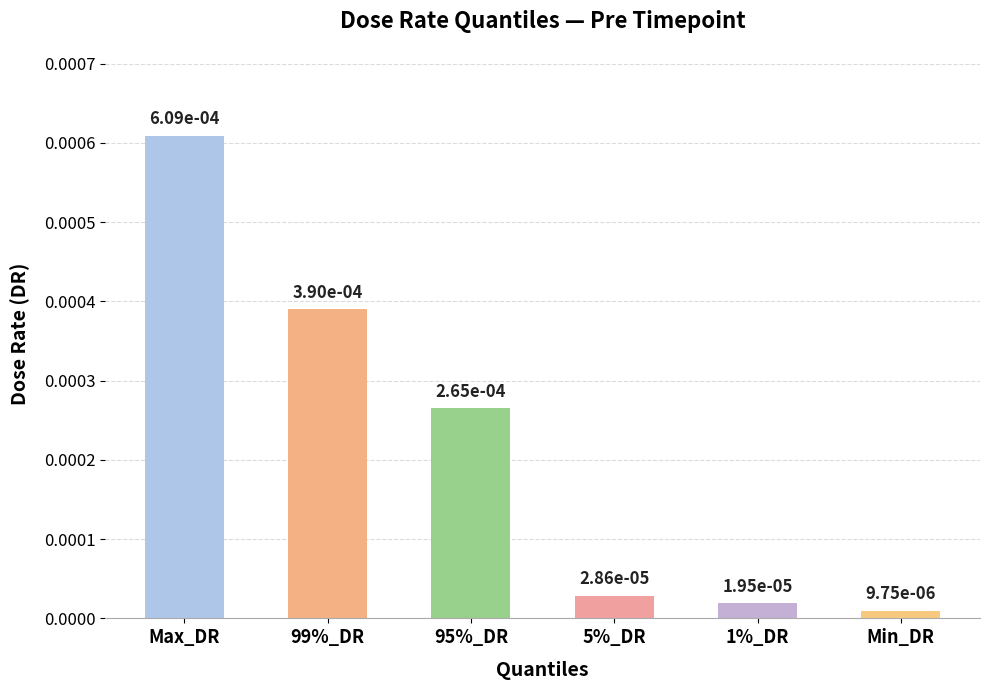

What is the label of the 5th bar from the right?

99%_DR